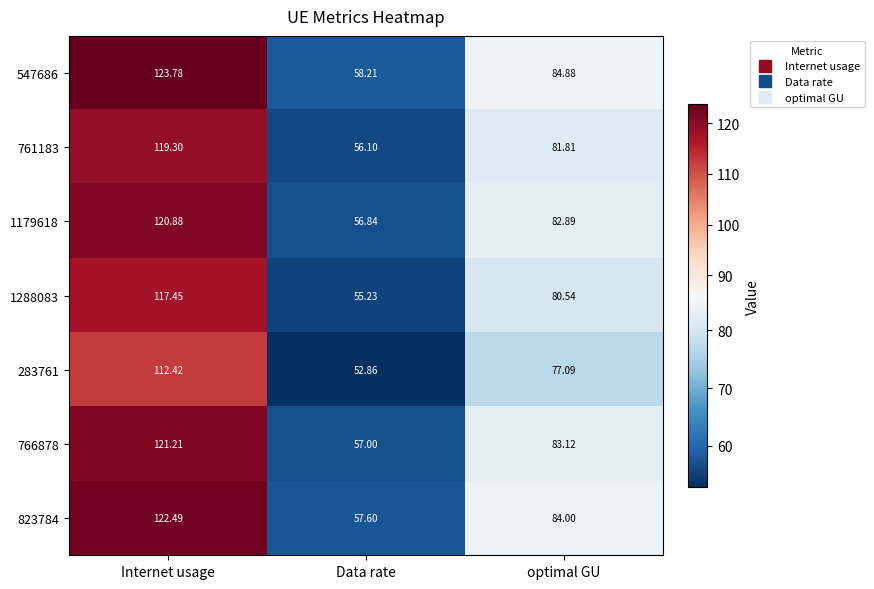

Where is 283761 nearest to the value 82?

optimal GU